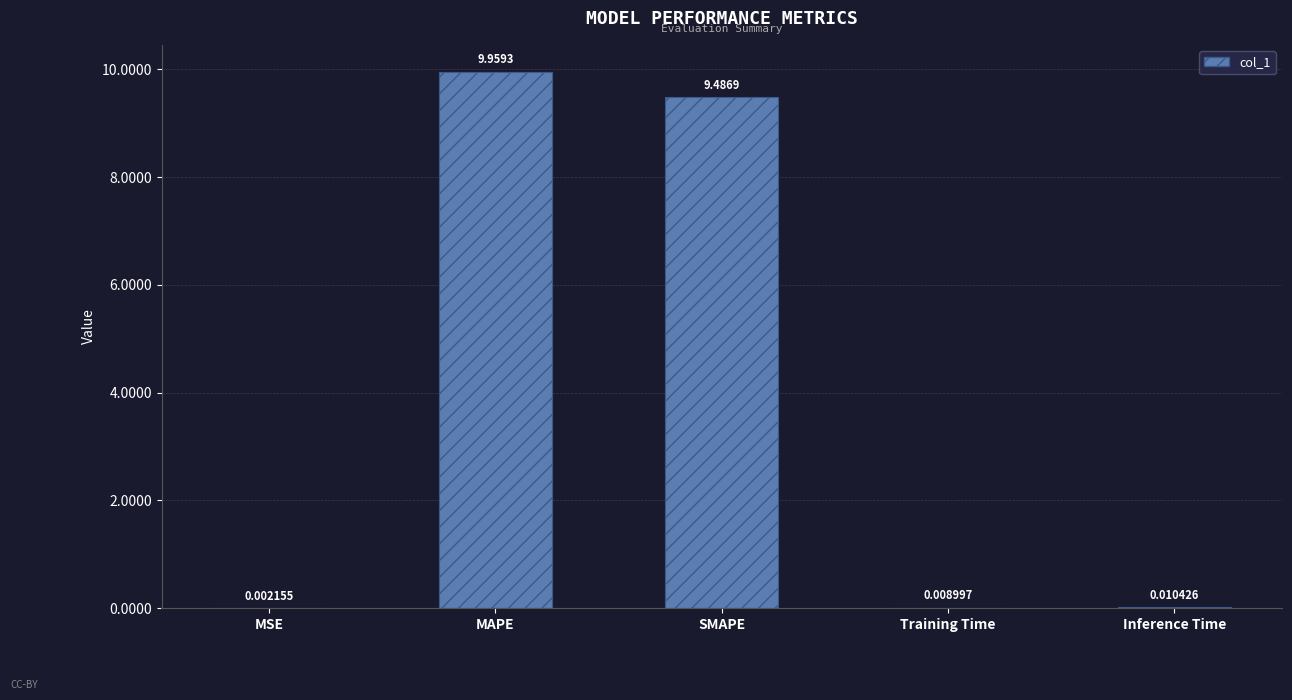

At which label is the value closest to 4?

Inference Time